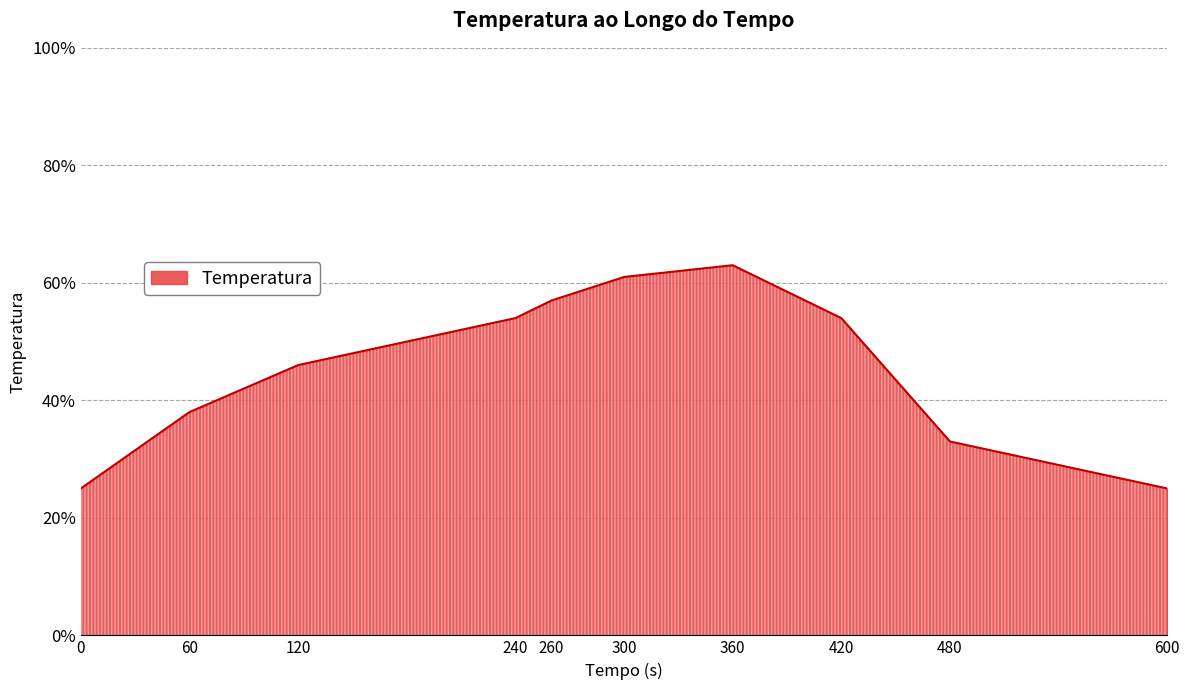

The chart shows a value of 54 at 420. True or false?

True